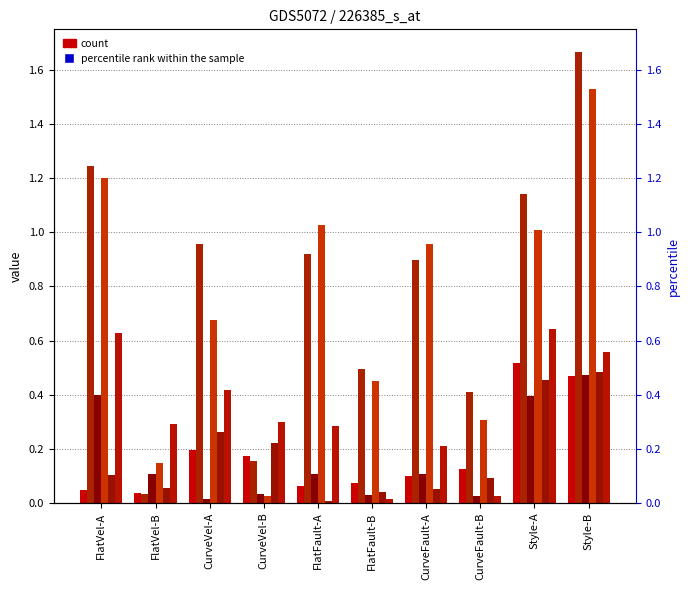

What is the spread (max minus min) of values at FlatVel-B?

0.3